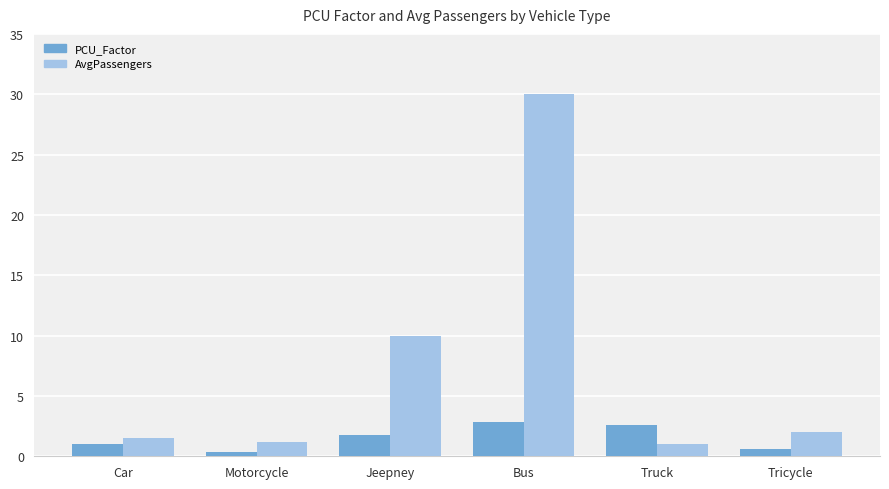

Is it true that AvgPassengers equals 3.0 at Jeepney?

False